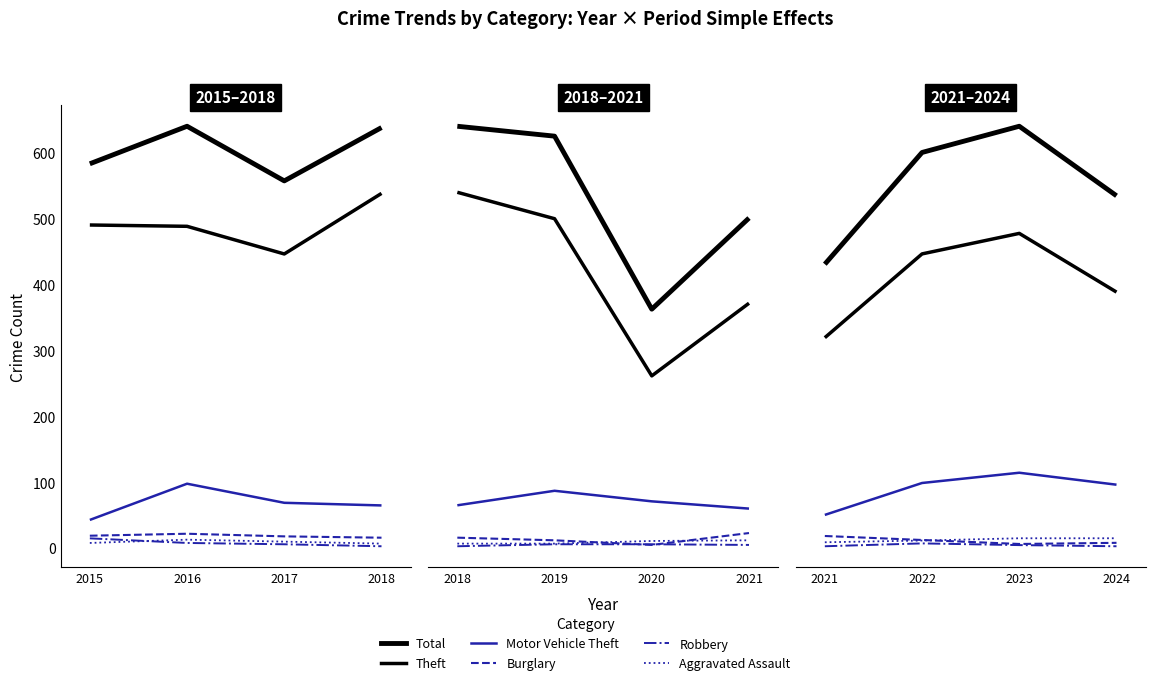

How many categories are shown in the chart?

4